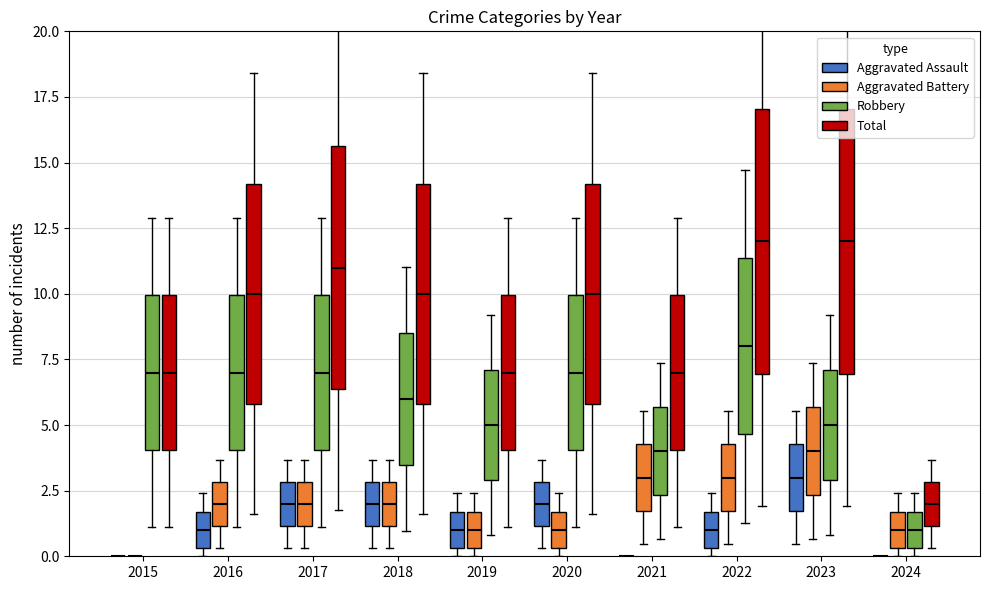

Reading left to right, transcribe all the data shown in this chart.

Aggravated Assault: 0	1	2	2	1	2	0	1	3	0
Aggravated Battery: 0	2	2	2	1	1	3	3	4	1
Robbery: 7	7	7	6	5	7	4	8	5	1
Total: 7	10	11	10	7	10	7	12	12	2